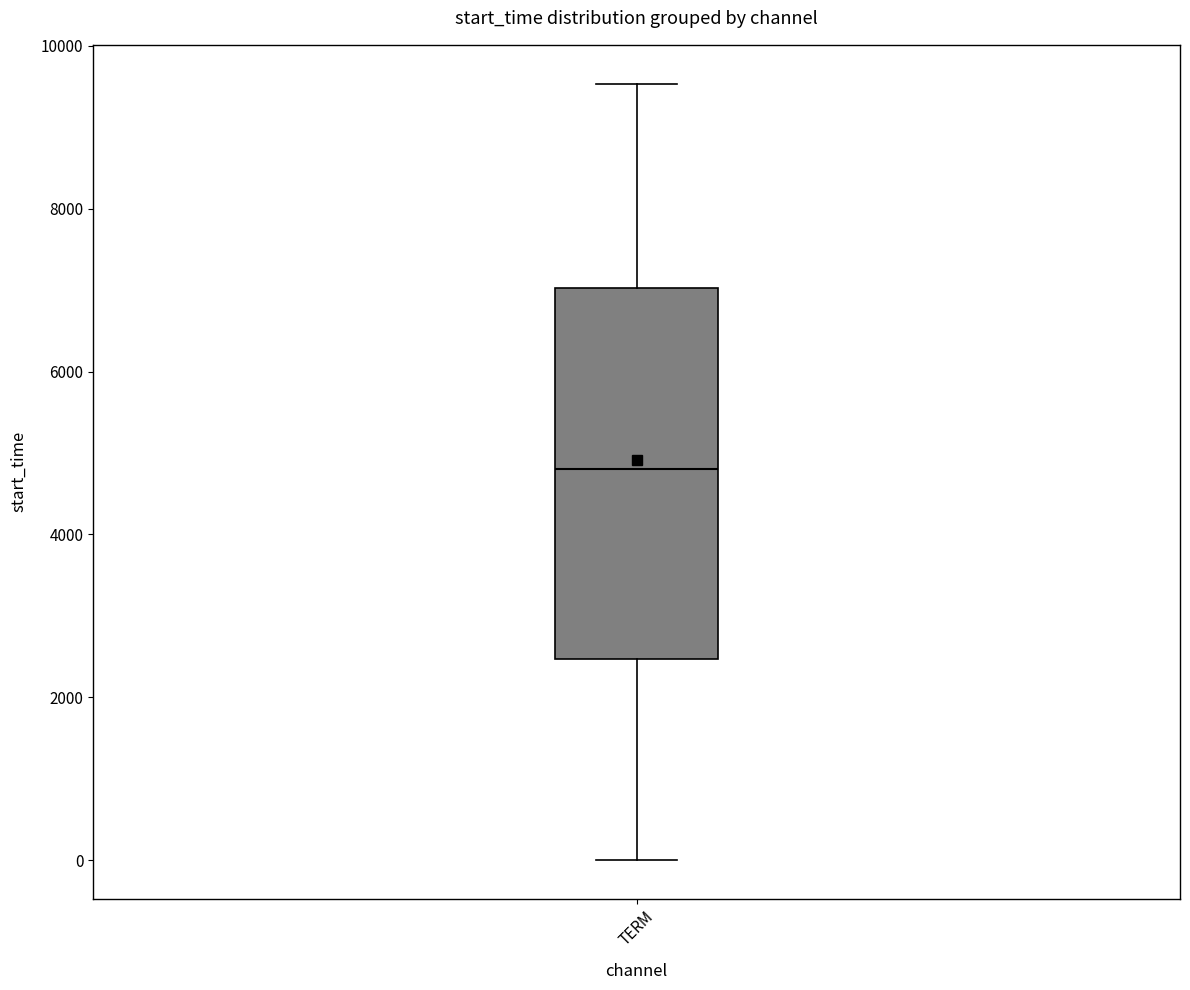

Where is the upper edge of the box for TERM on the y-axis? The values are not printed on the chart, so give them approximately, as read against the axis.

7000